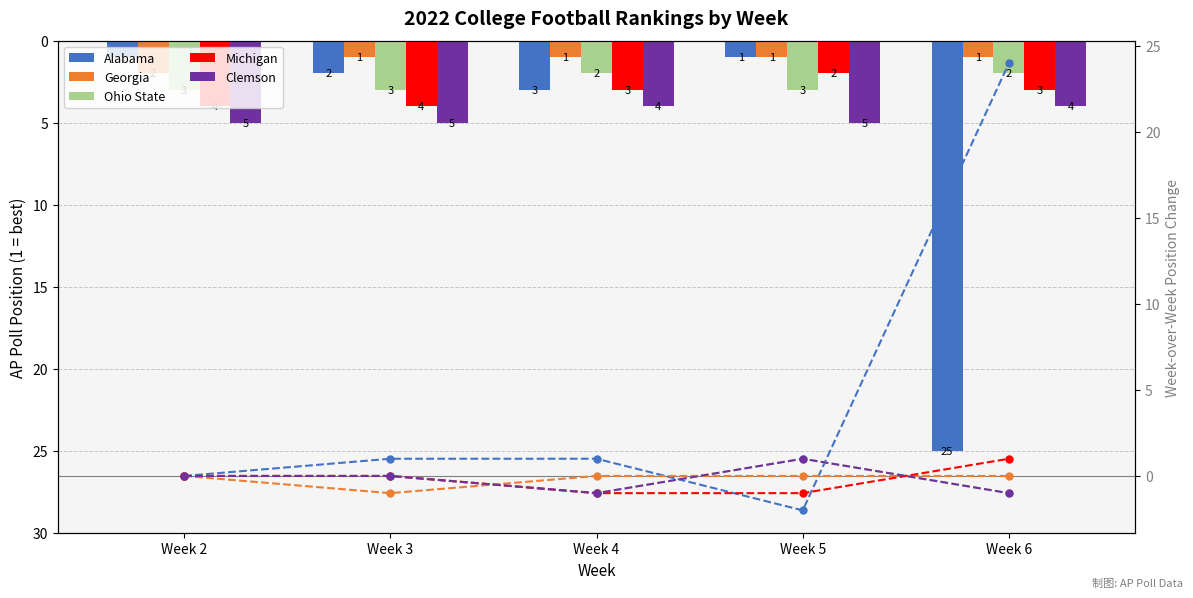

Where is Georgia nearest to the value 1?

Week 3